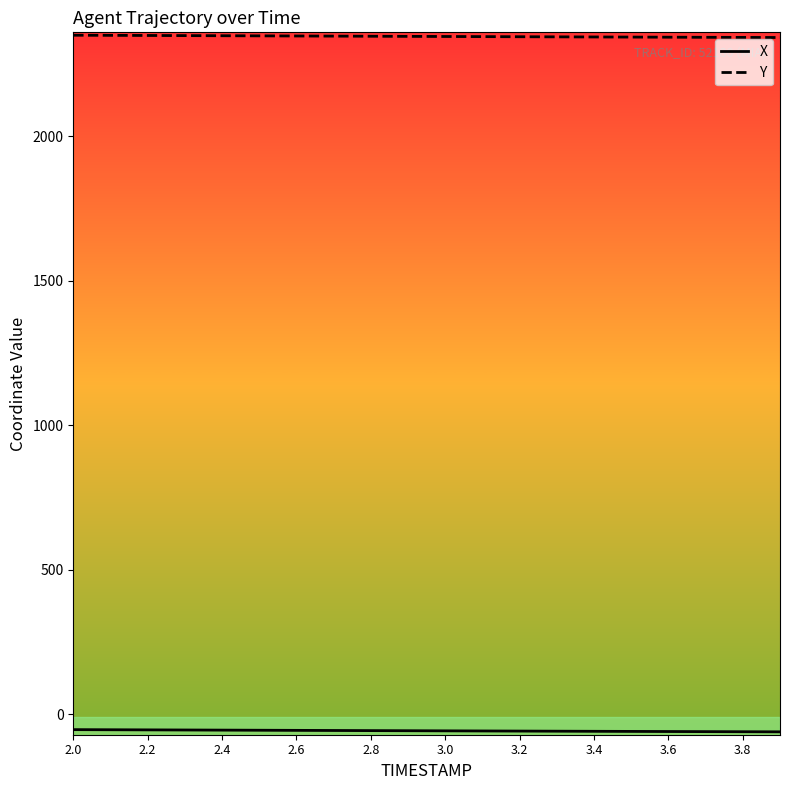

Which series has the largest total across all categories?

Y